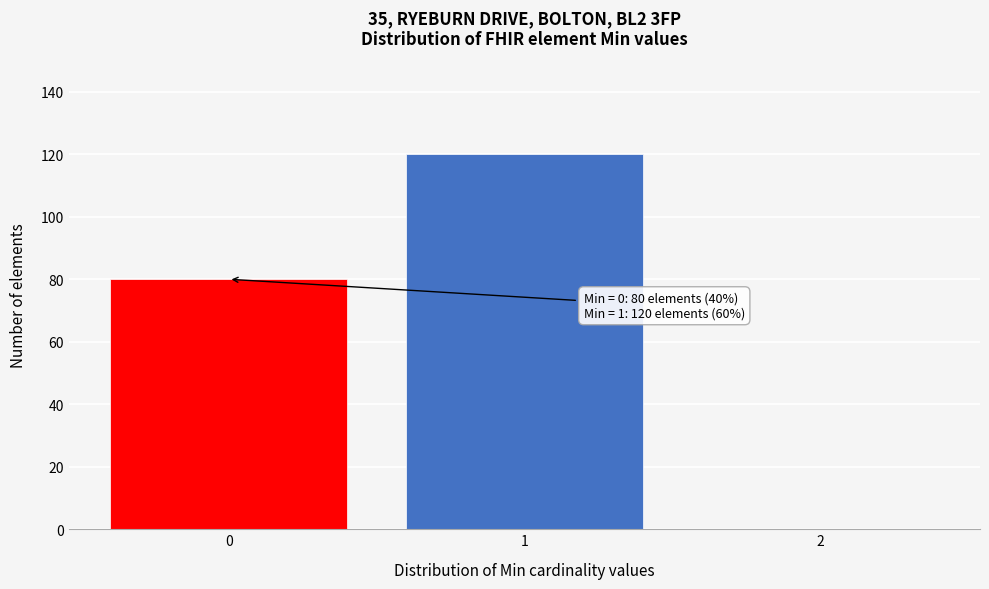

Reading right to left, extract all data points from this chart.

2=0	1=120	0=80